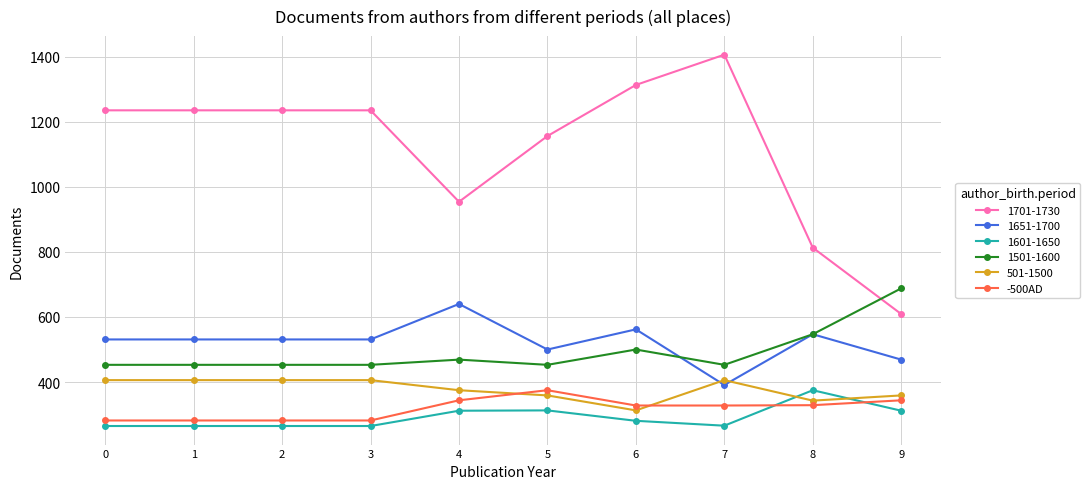

What is the value of the 1651-1700 point at the 2nd from the left?

531